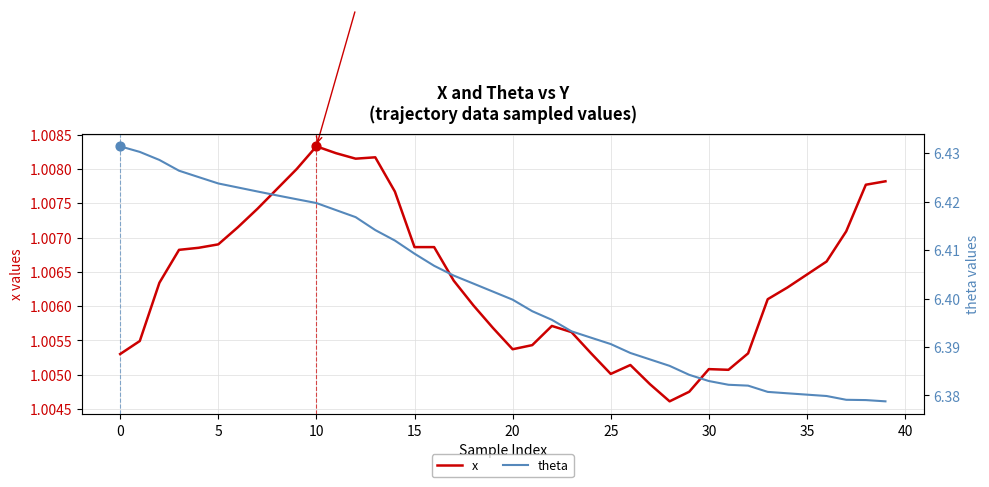

What is the total value across all series at 33?

7.4